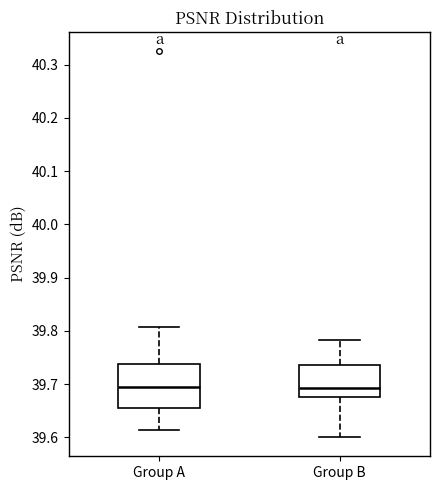

Where does the lower whisker of the box for Group A end on the y-axis? The values are not printed on the chart, so give them approximately, as read against the axis.

39.61